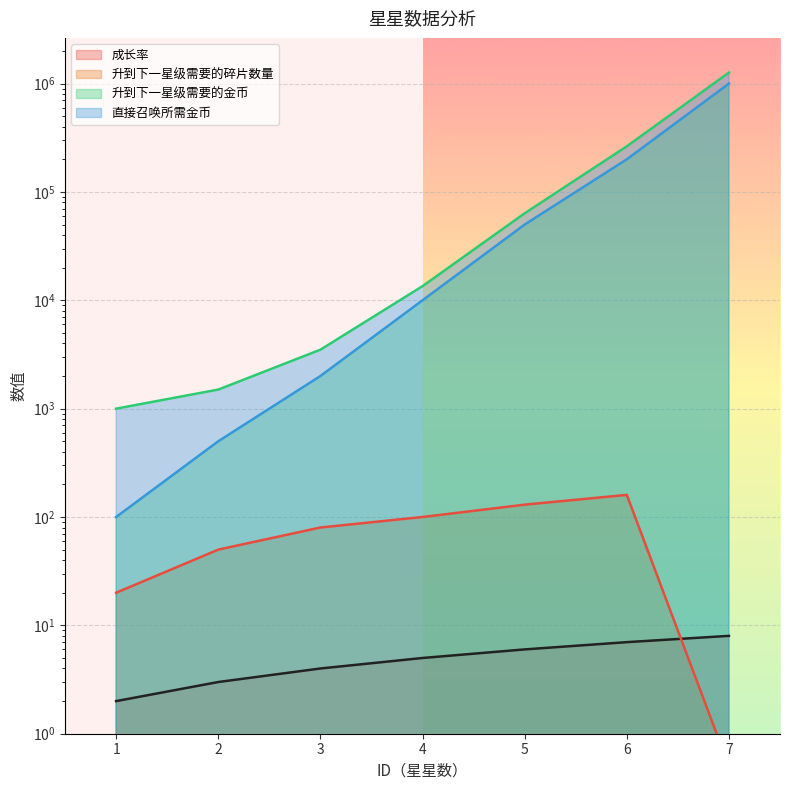

True or false: 升到下一星级需要的金币 and 直接召唤所需金币 intersect in this chart.

False